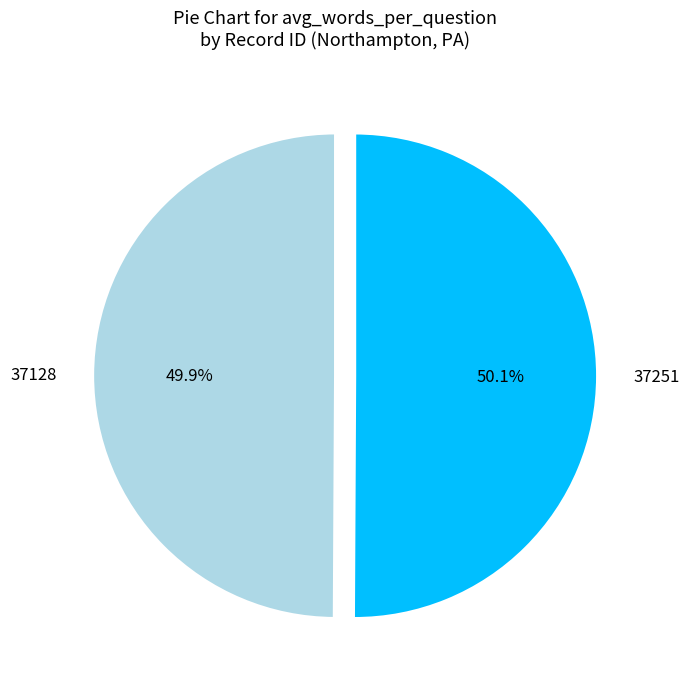

The 37251 slice represents 50% of the pie. True or false?

True